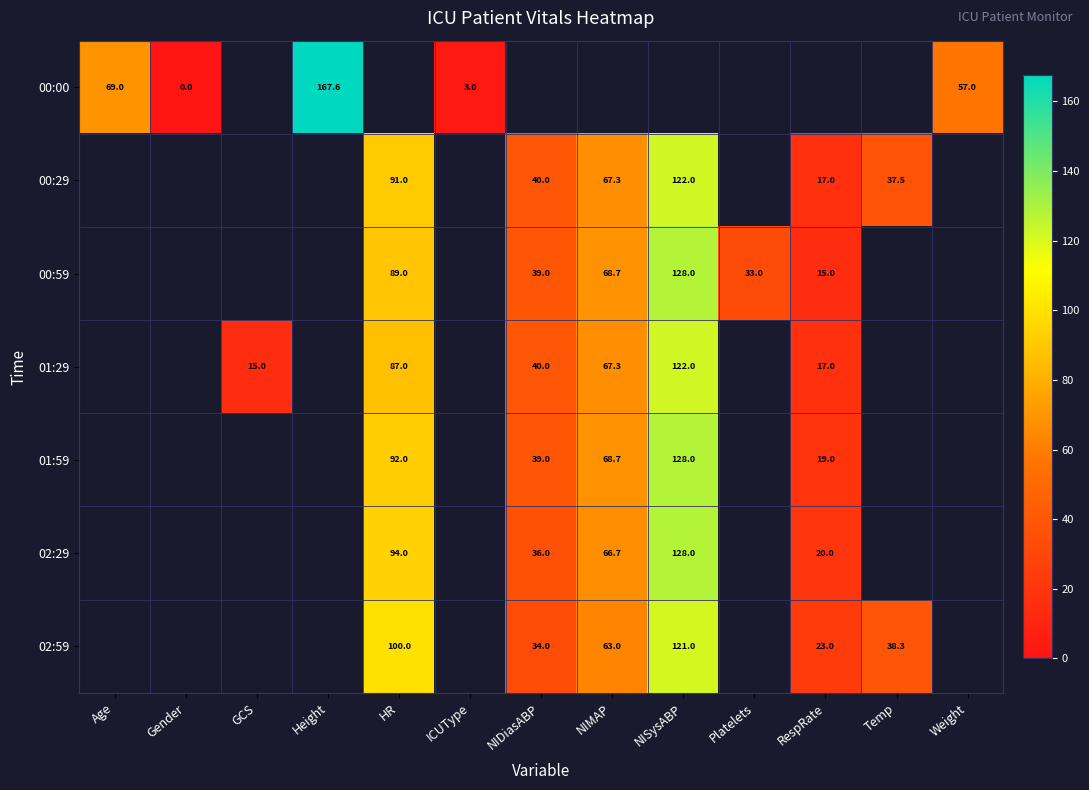

At how many categories does at least one series exceed 95?

3